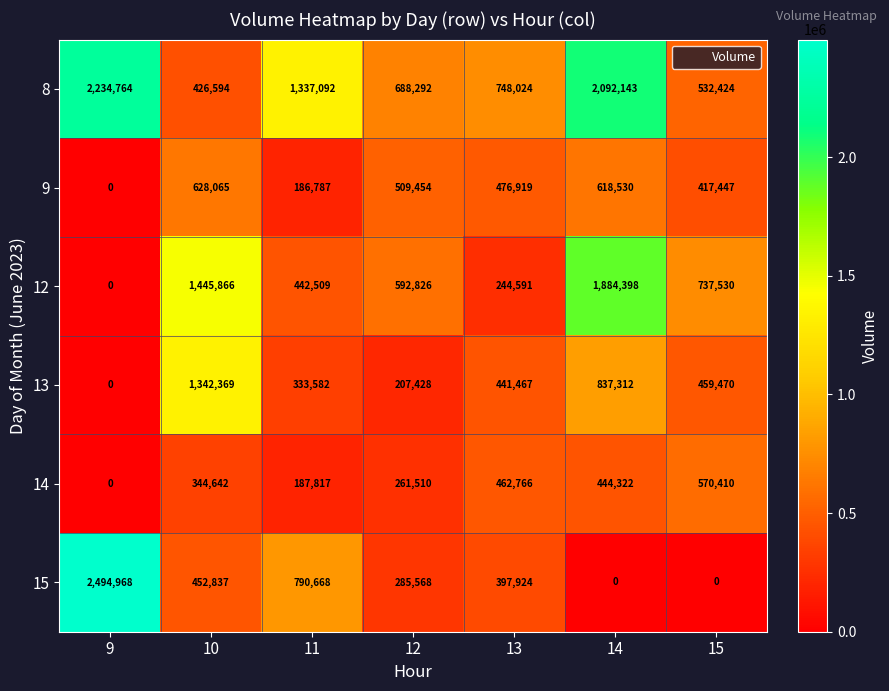

Between 9 and 13, which series saw the biggest shift?

15